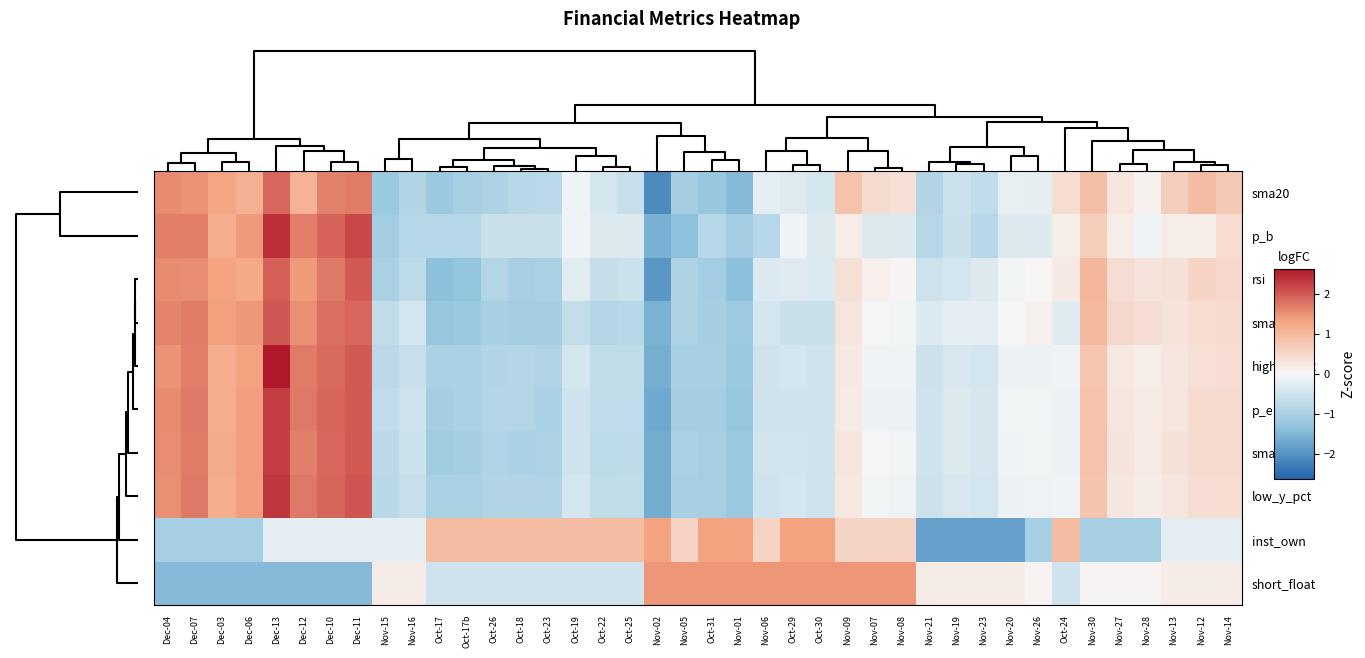

Count the number of data series in this chart.

10